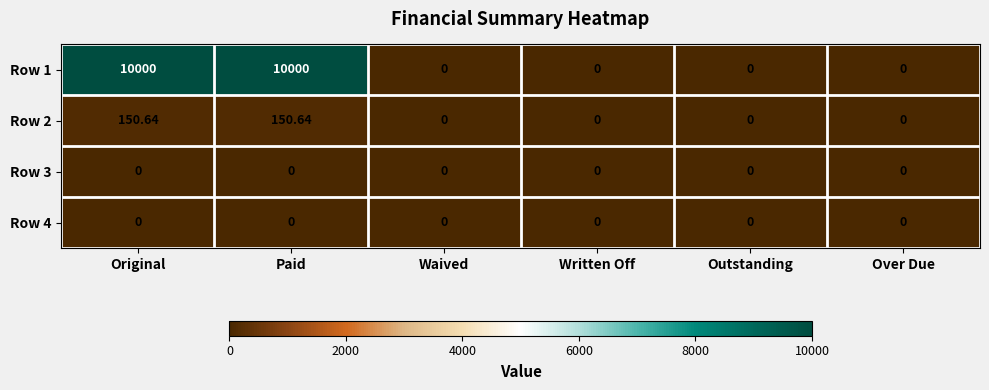

Is the value of Row 2 at Original greater than the value of Row 1 at Paid?

No